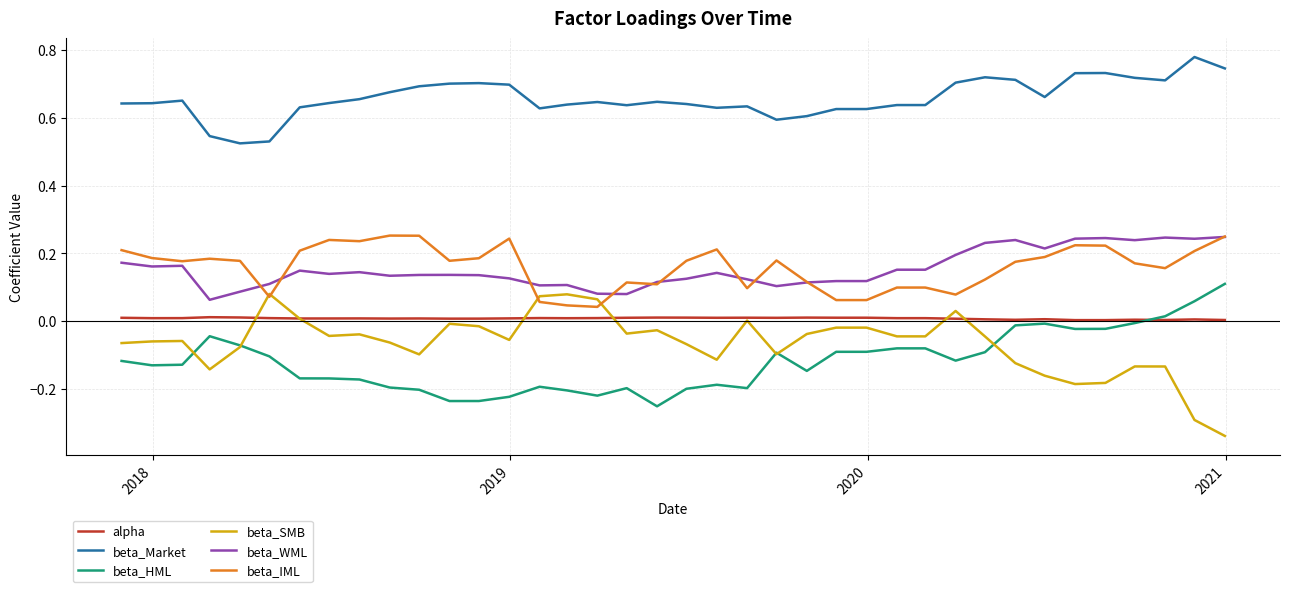

Which series has the largest total across all categories?

beta_Market